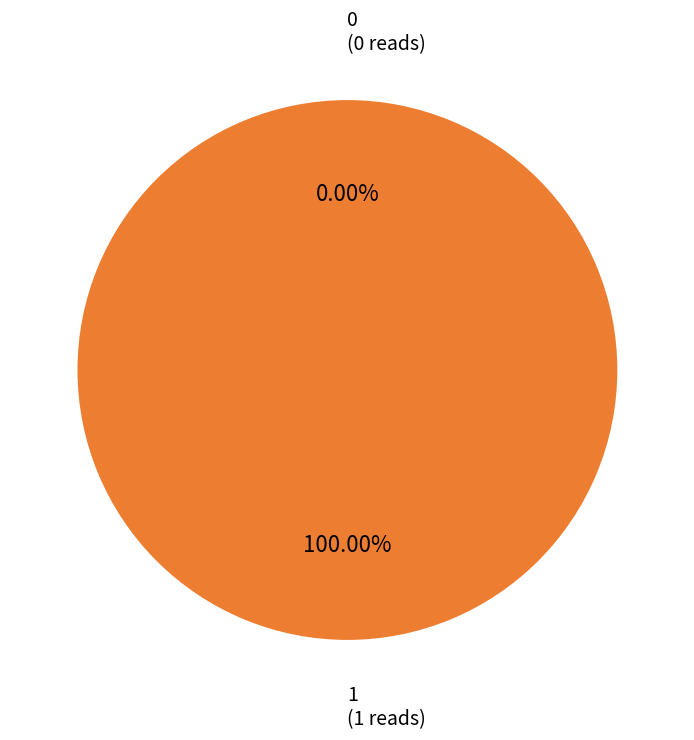

True or false: 1 accounts for 99% of the total.

False